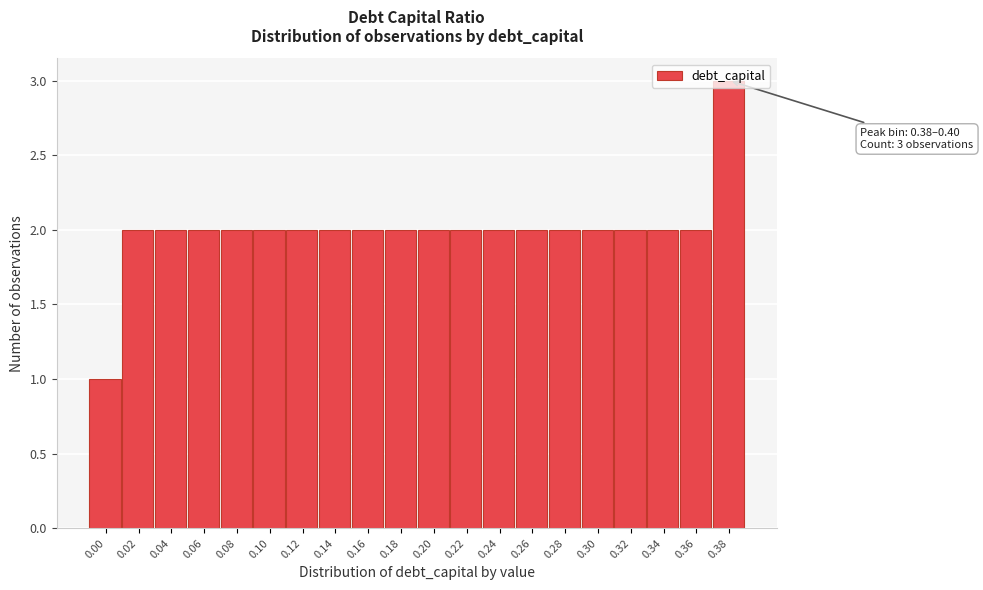

What is the sum of the values at 0.10 and 0.16?

4